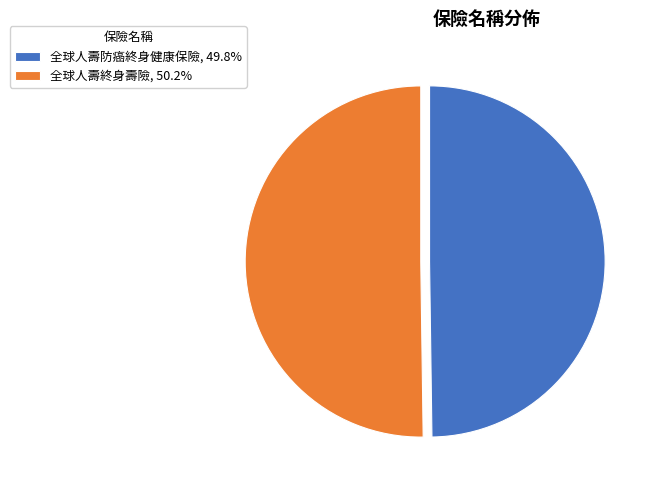

Do 全球人壽防癌終身健康保險, 49.8% and 全球人壽終身壽險, 50.2% together represent more than half of the pie?

Yes